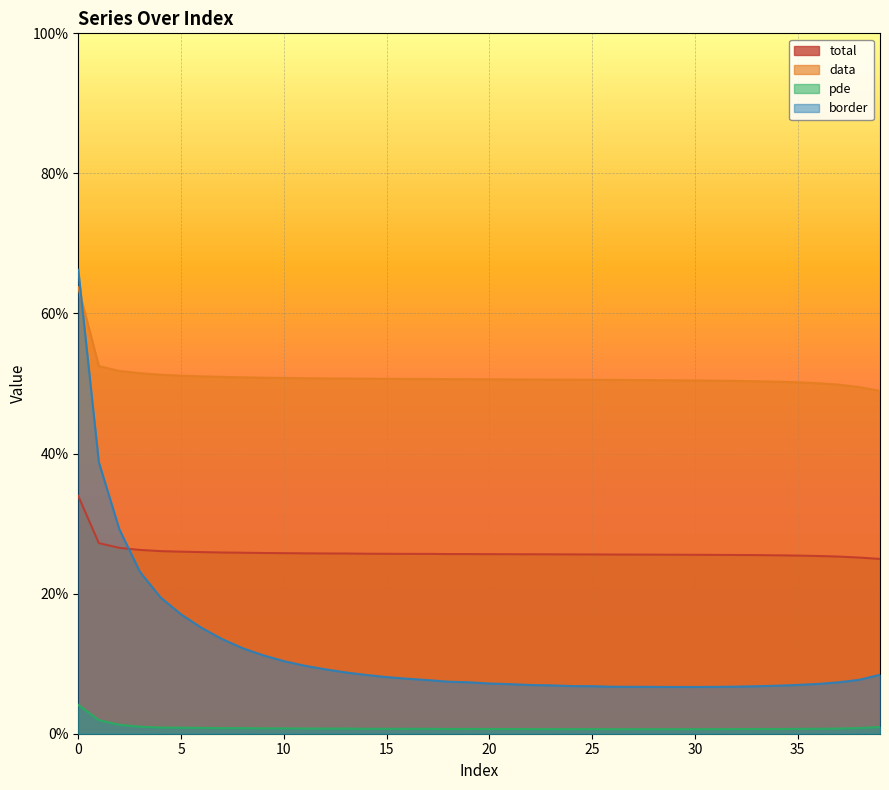

Rank the series at 5 from lowest to highest value.

pde, border, total, data